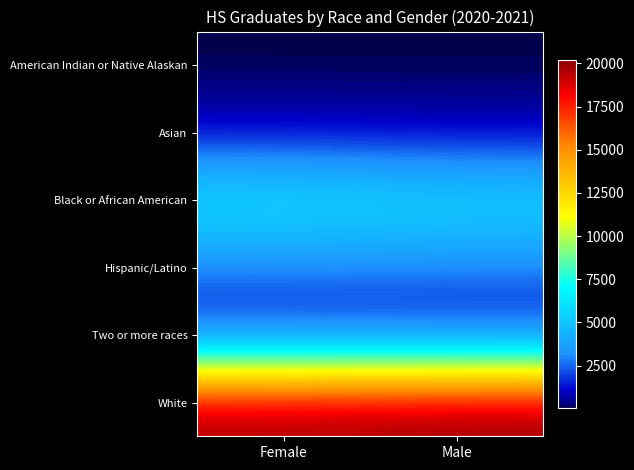

At Female, list the series in order from smallest to largest.

American Indian or Native Alaskan, Asian, Two or more races, Hispanic/Latino, Black or African American, White